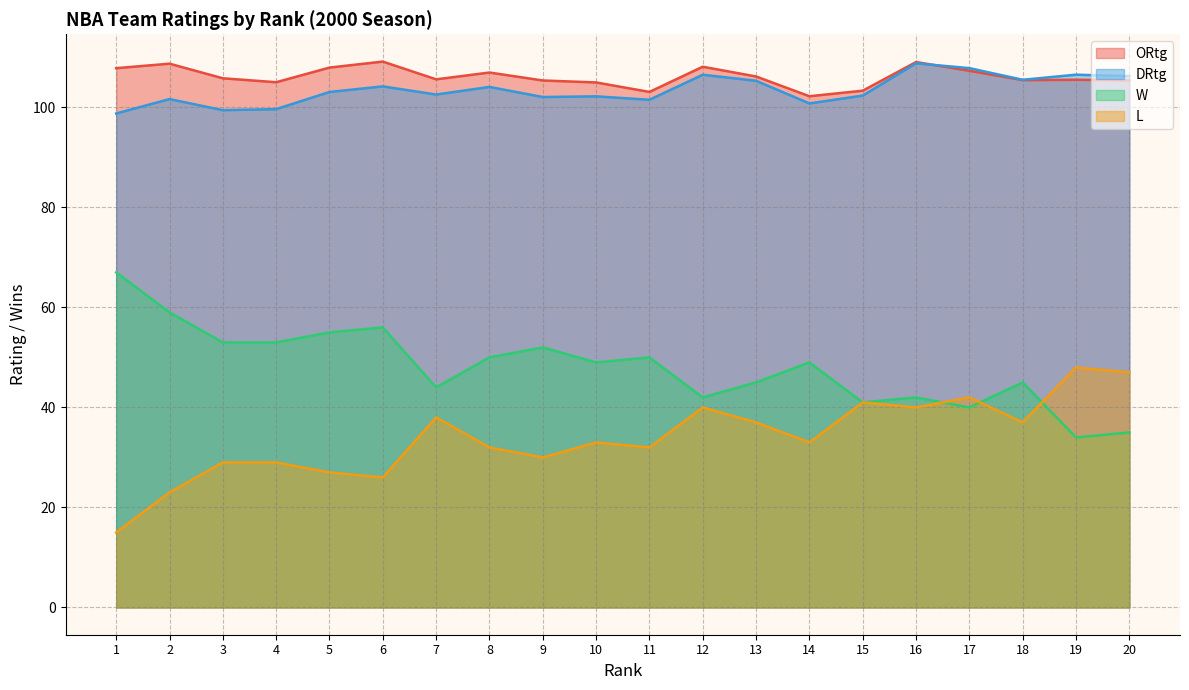

Is the value of ORtg at 13 greater than the value of L at 6?

Yes